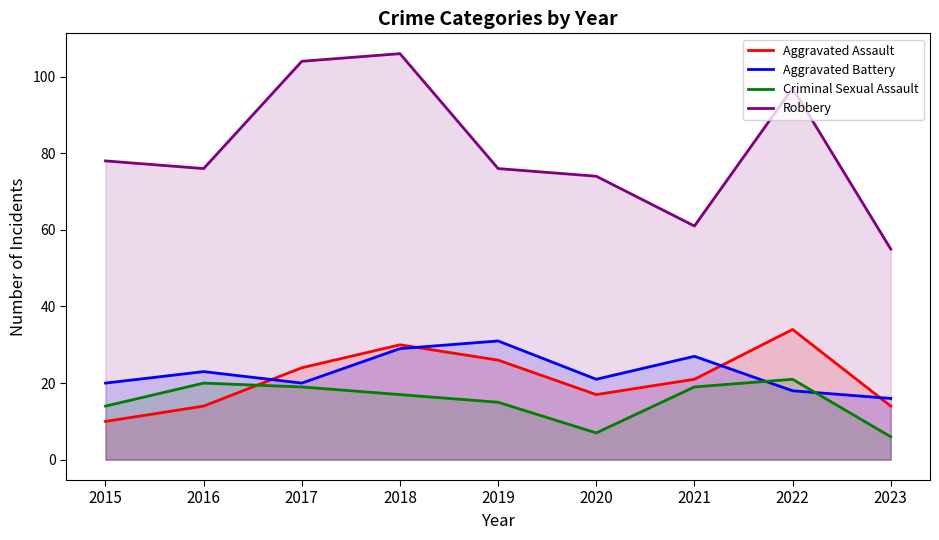

Reading left to right, list all the values displayed in this chart.

Aggravated Assault: 10	14	24	30	26	17	21	34	14
Aggravated Battery: 20	23	20	29	31	21	27	18	16
Criminal Sexual Assault: 14	20	19	17	15	7	19	21	6
Robbery: 78	76	104	106	76	74	61	97	55